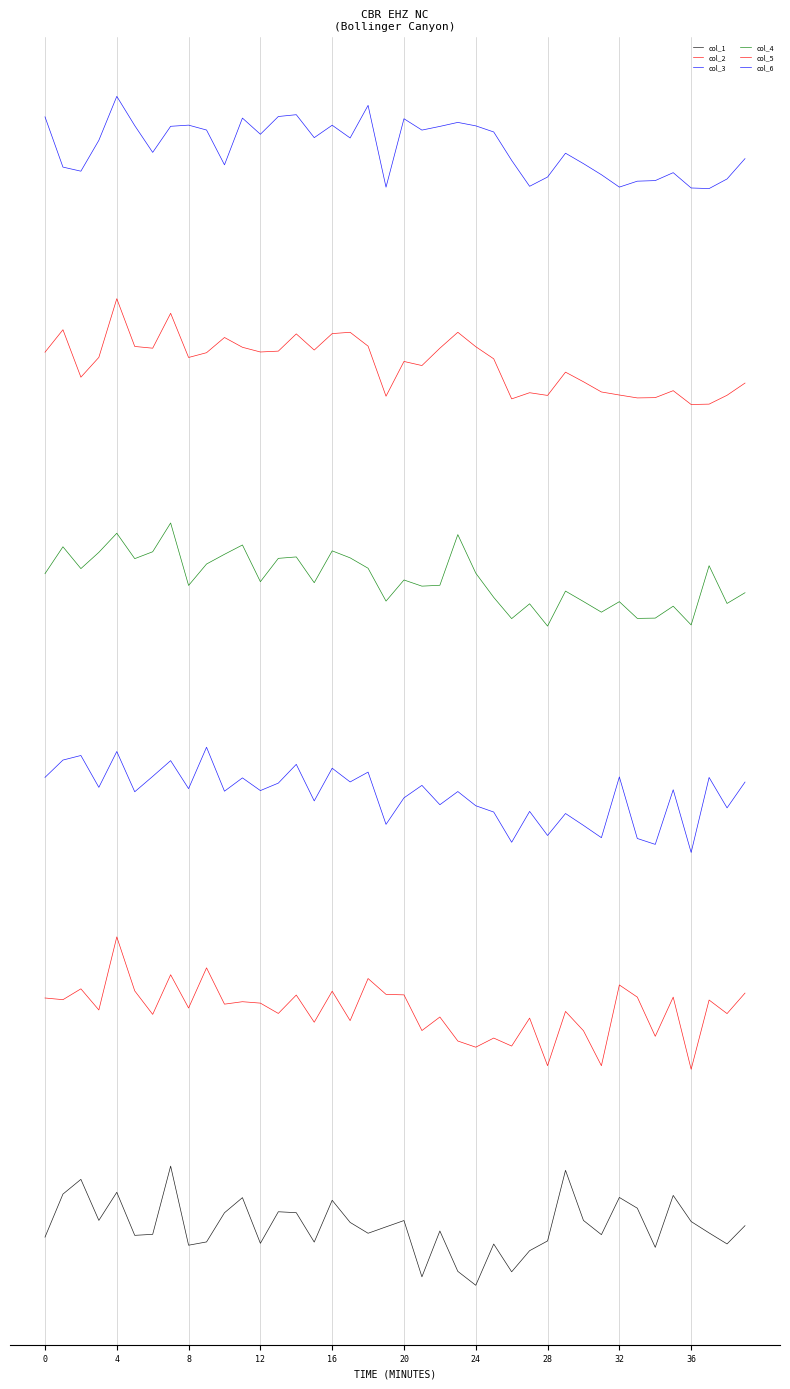

At which category does the chart reach its minimum across all series?

24